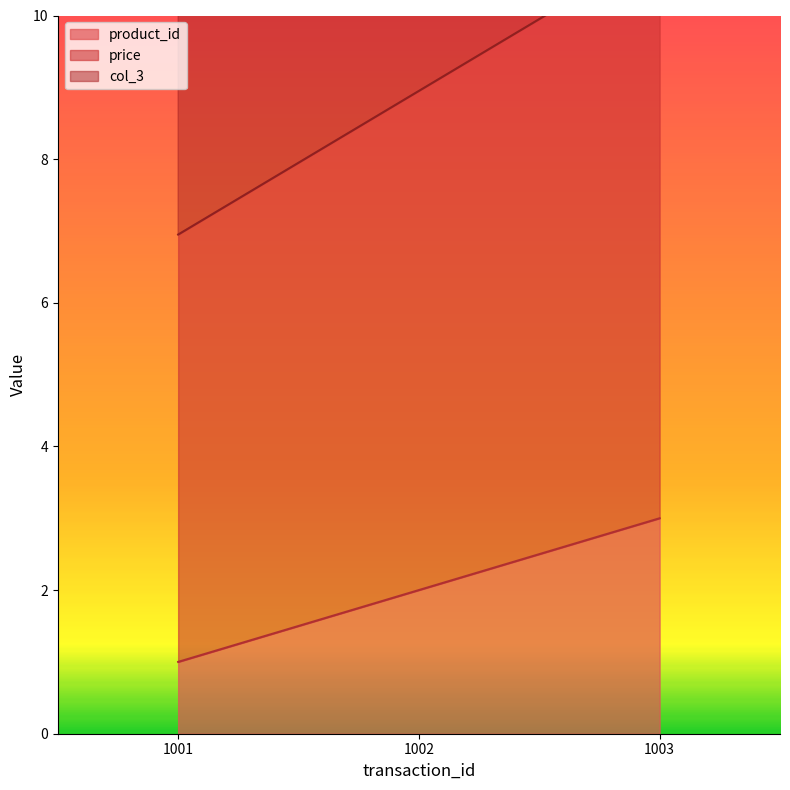

What are all the series names shown in the legend?

product_id, price, col_3